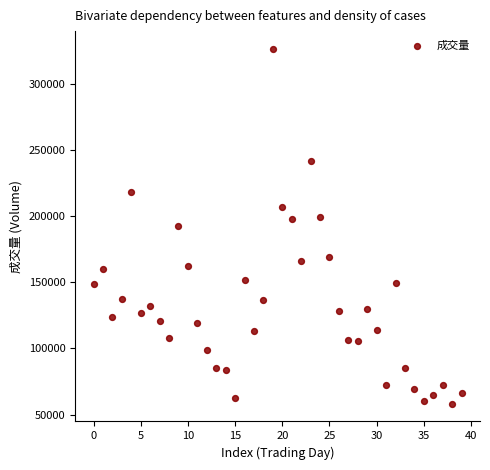

What is the range of Y values (max minus min)?

268382